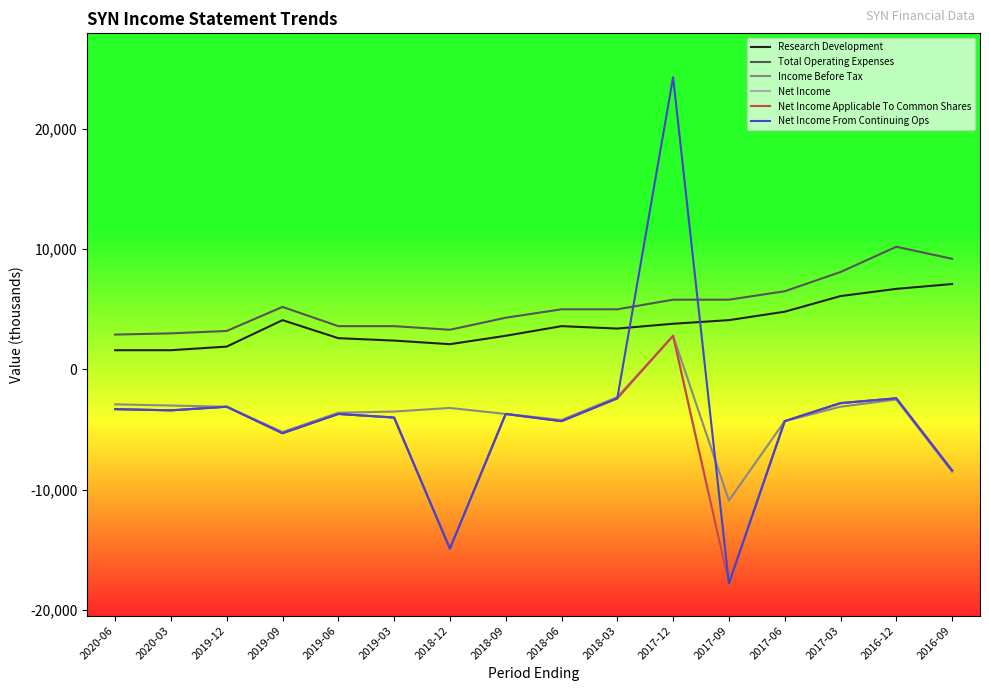

What position from the right is 2020-06?

16